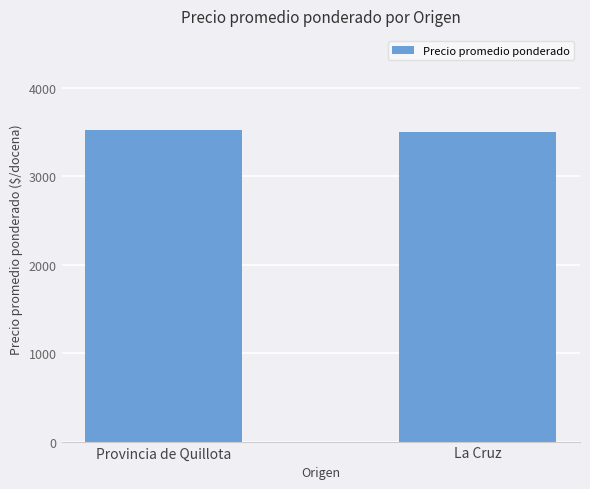

The value at Provincia de Quillota is 4904.1. True or false?

False